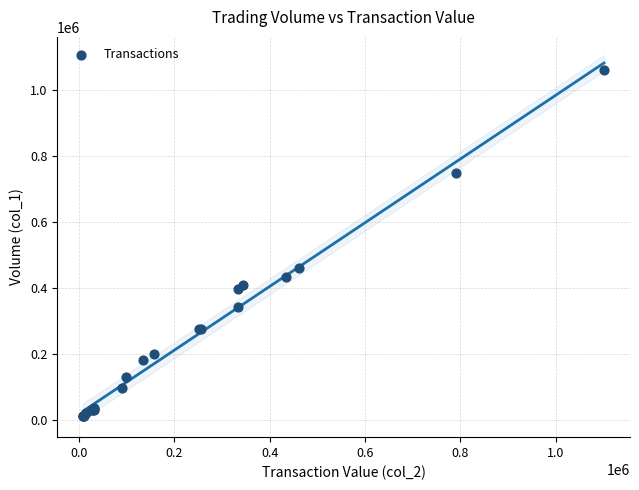

What Y value in the scatter plot is closest to 535500?

460000